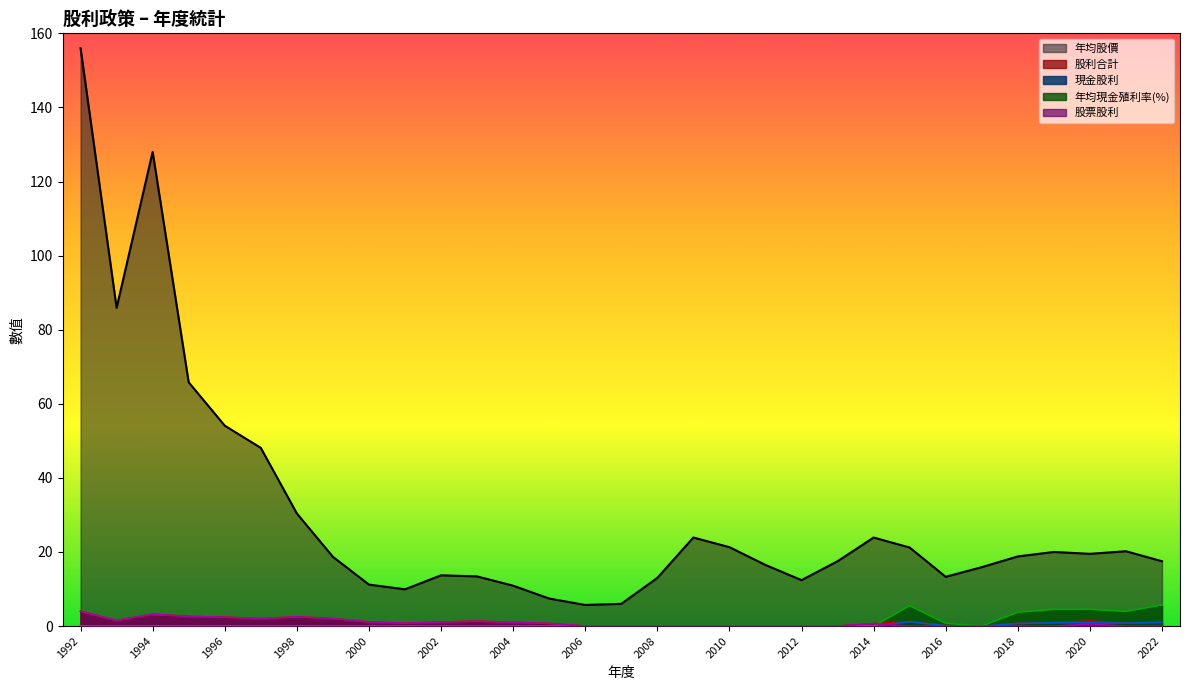

The value of 股票股利 at 2016 is 0.0. True or false?

True